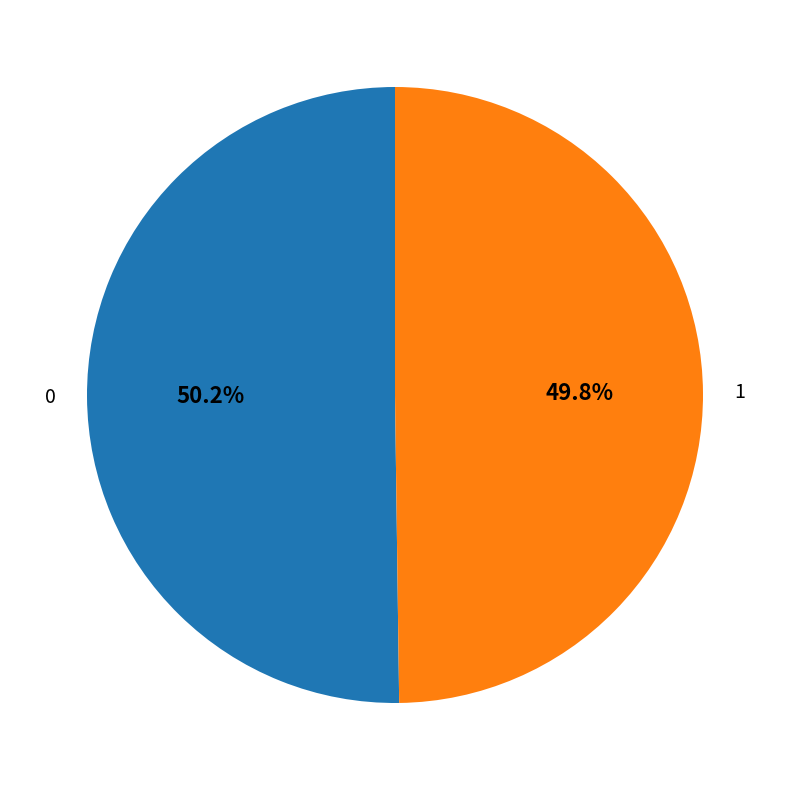

To the nearest percent, what is the combined percentage of 0 and 1?

100%